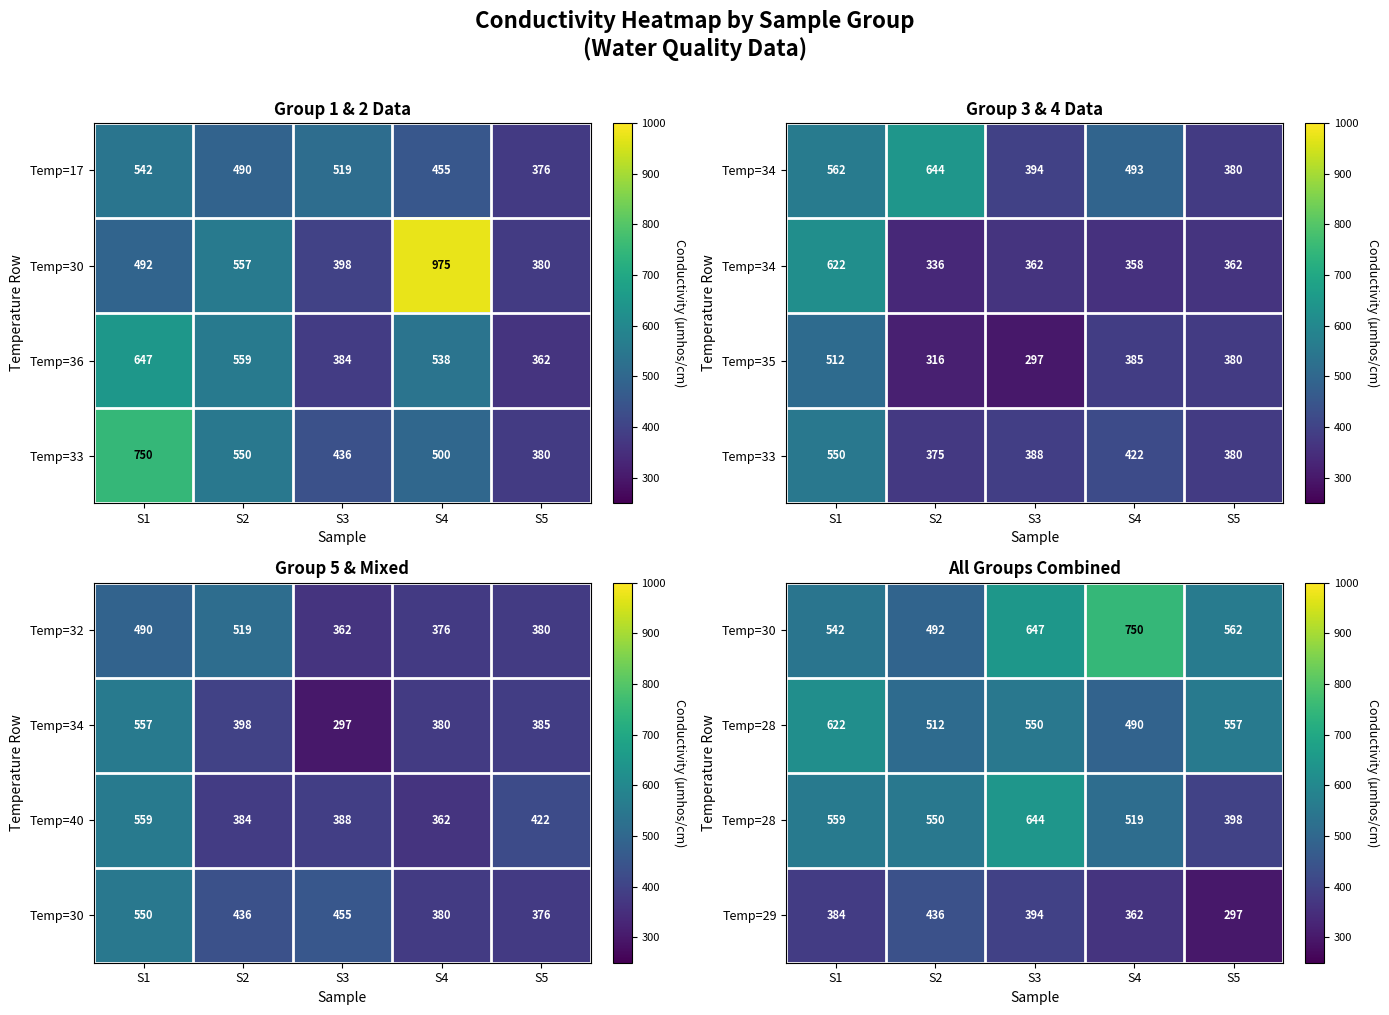

What is the difference between the Temp=17 values at S1 and S4?

87